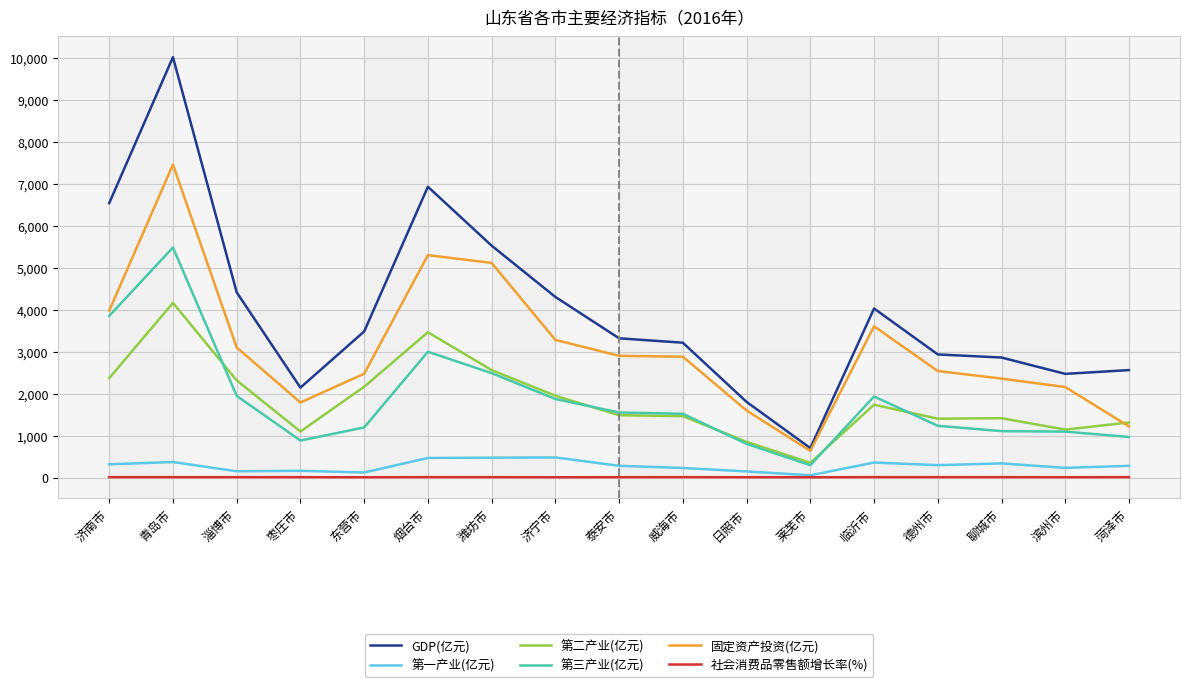

Which series ends up on top after the final intersection of 第二产业(亿元) and 第三产业(亿元)?

第二产业(亿元)